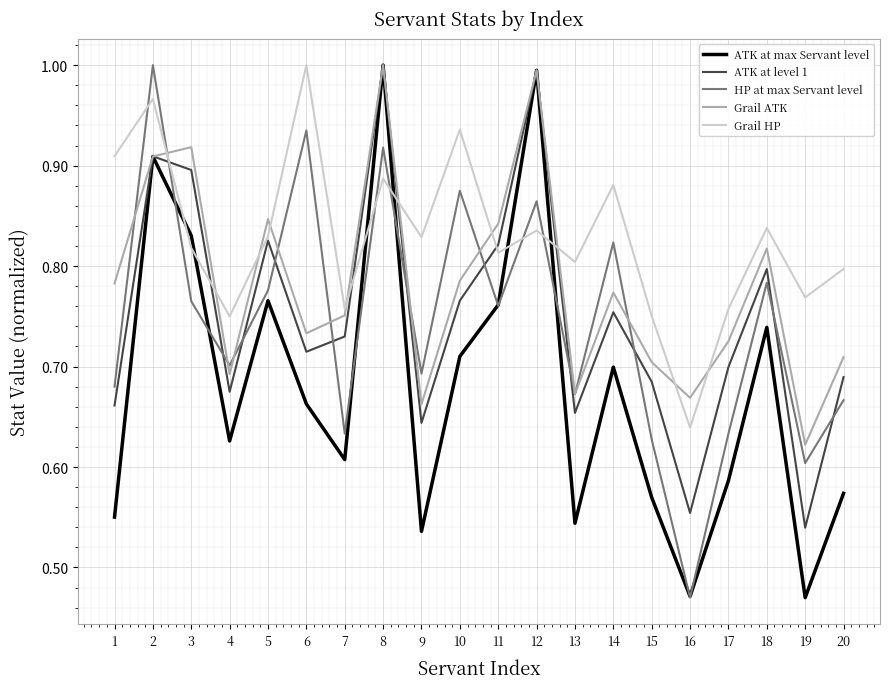

Where is Grail HP nearest to the value 0?

16